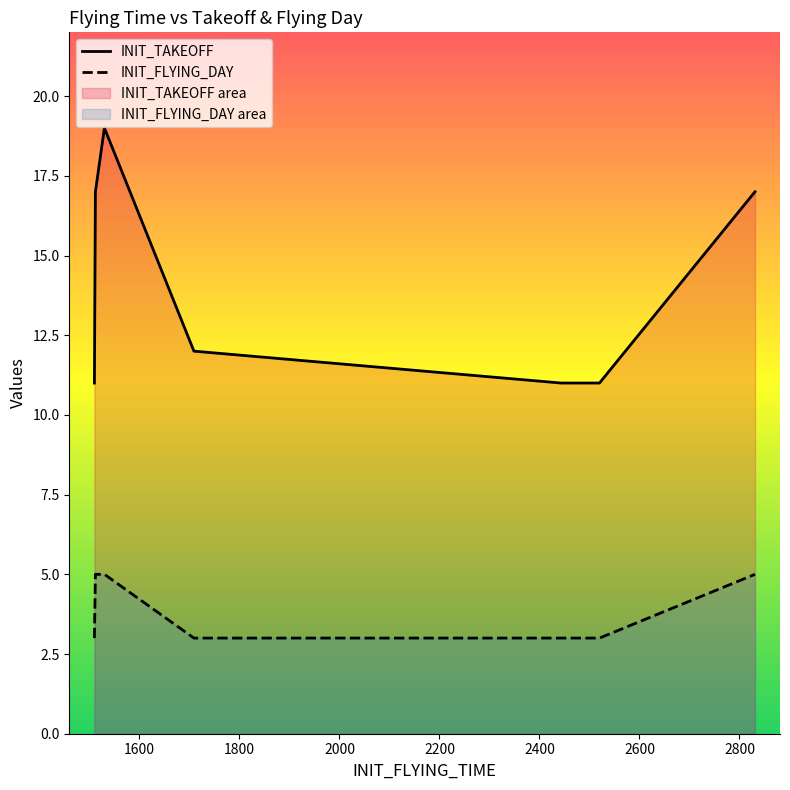

How many lines are shown in the chart?

2